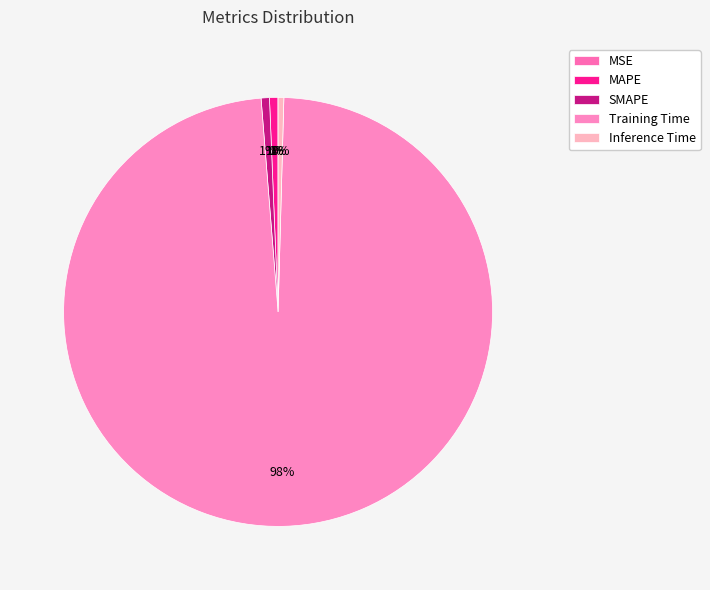

Rank the categories by value from highest to lowest.

Training Time, MAPE, SMAPE, Inference Time, MSE